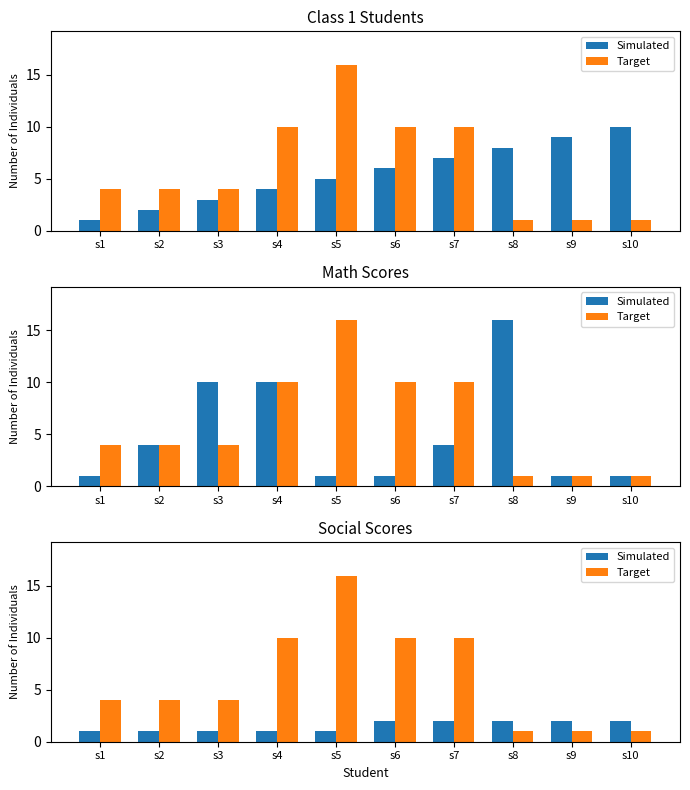

Which category has the lowest value across all series?

s1